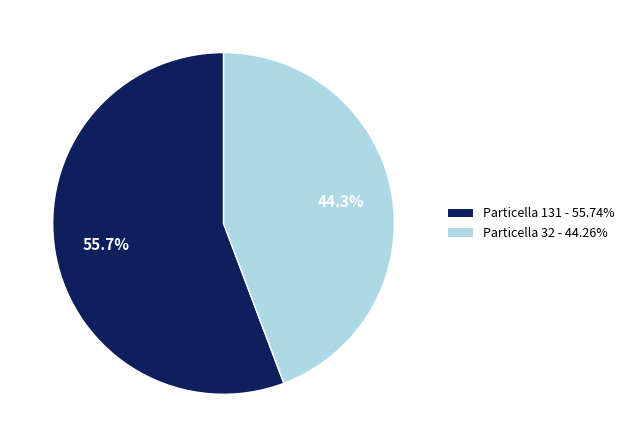

How many slices are in this pie chart?

2